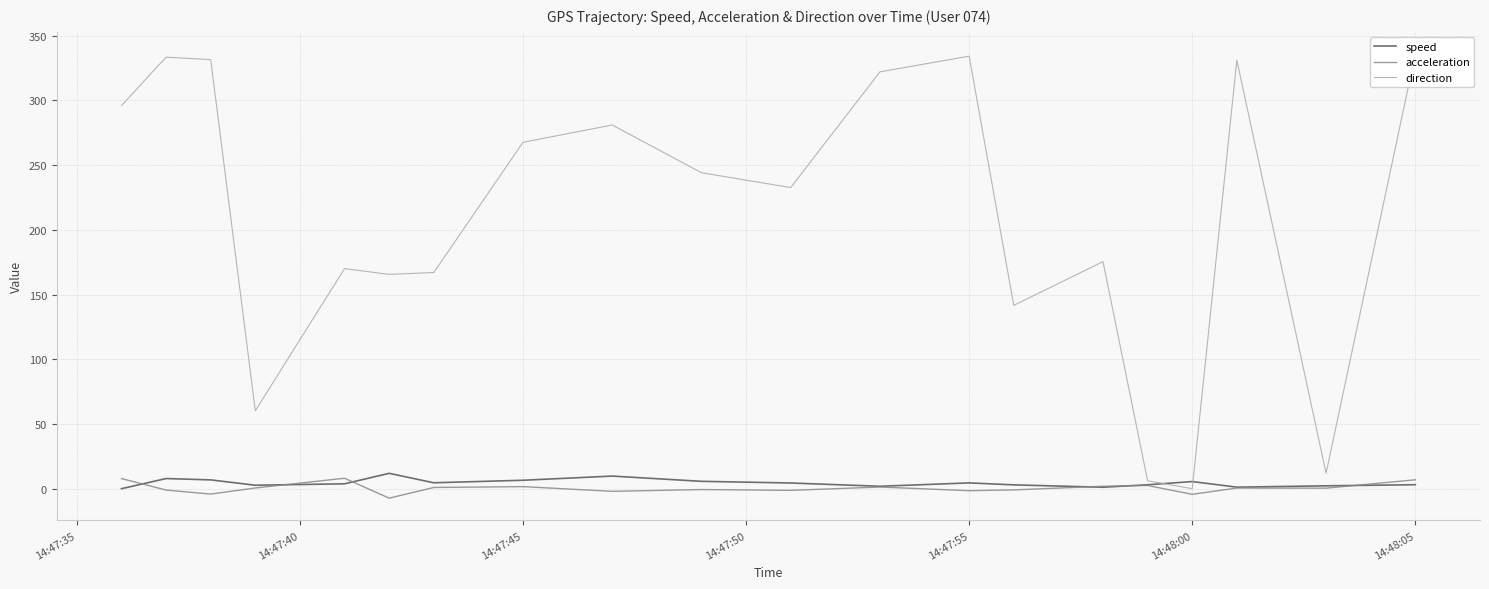

Is it true that acceleration equals 11.3 at 14:47:55?

False